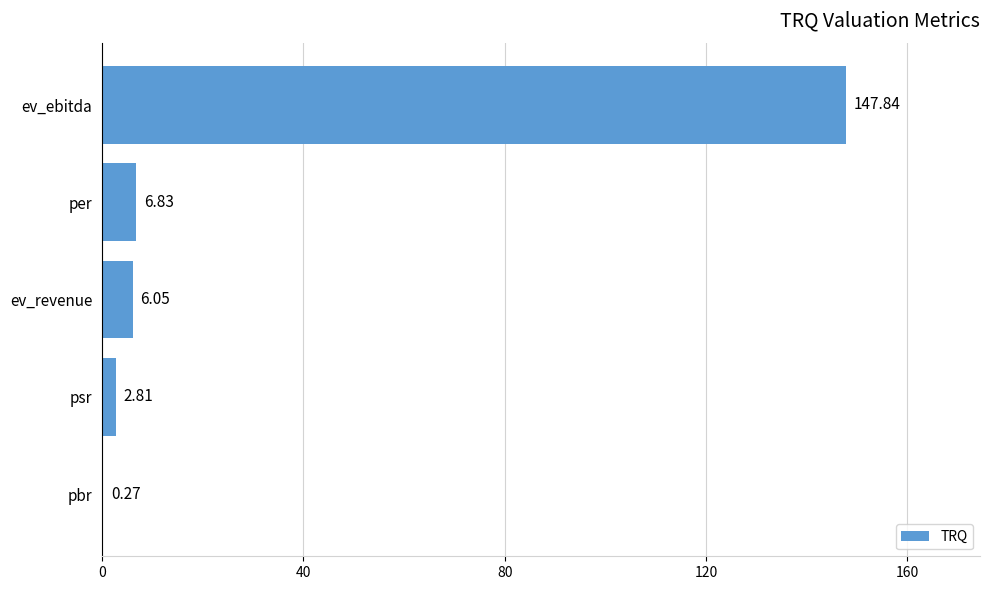

What is the greatest value displayed?

147.8